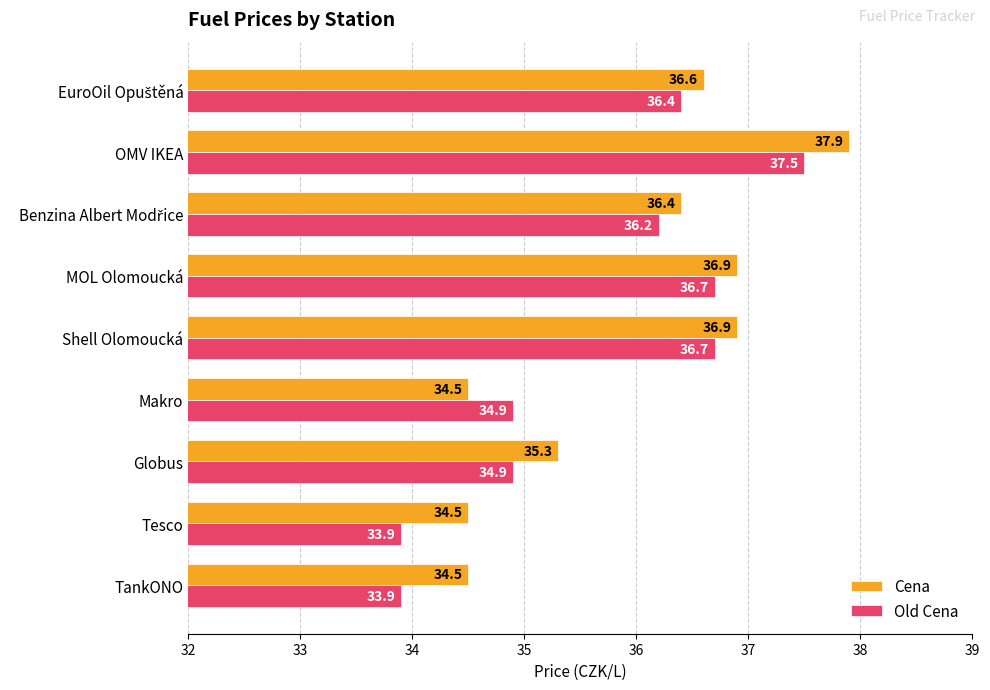

Rank the series by their maximum value, from highest to lowest.

Cena, Old Cena